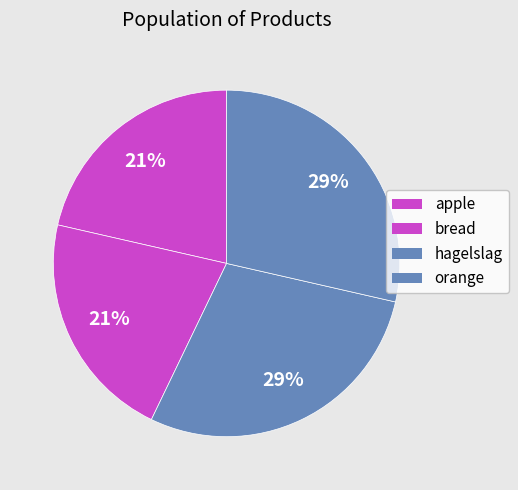

To the nearest percent, what portion does bread represent?

21%